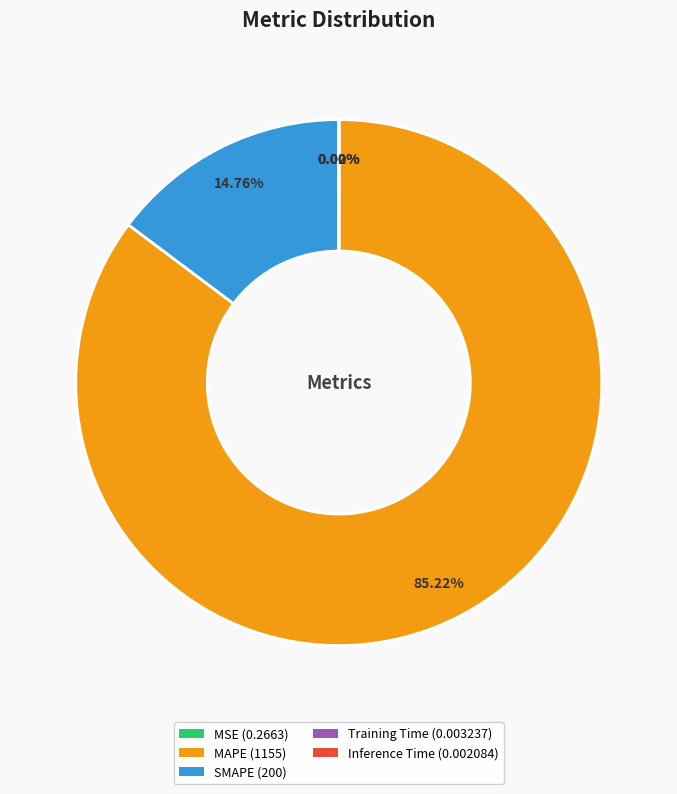

True or false: SMAPE accounts for 15% of the total.

True